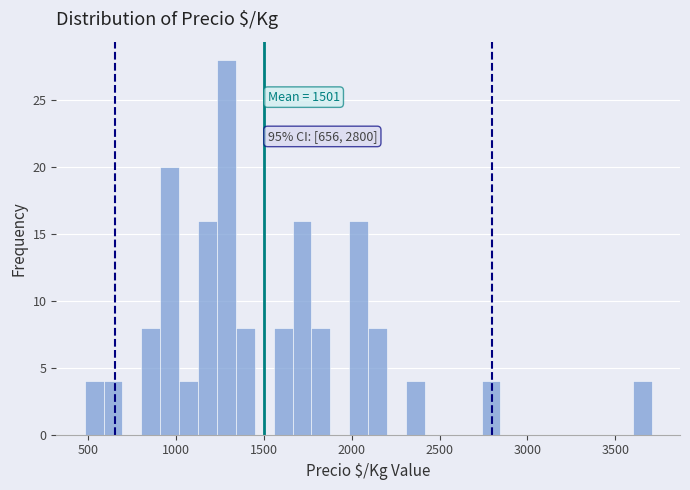

Read against the x-axis, roughly where is the centre of the tallest bar?

1300